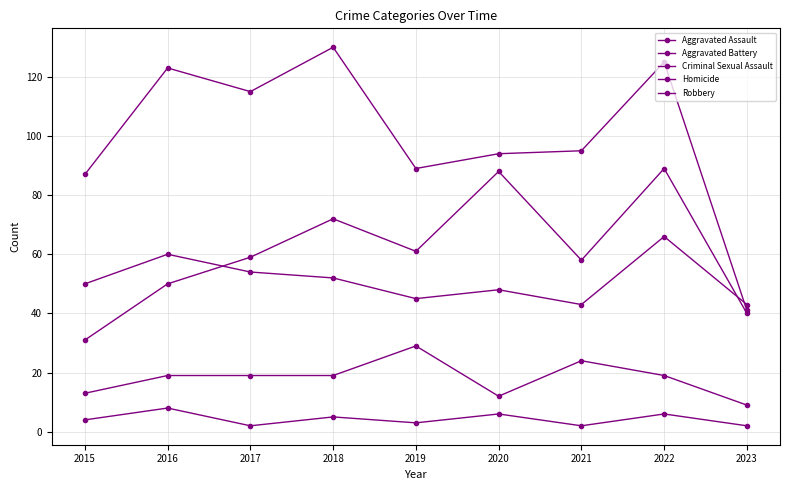

Is this an area chart (filled region under the line)?

No